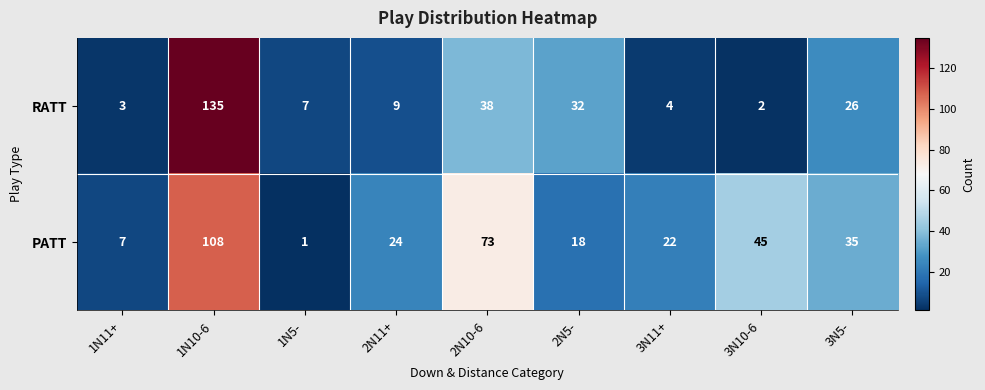

At which label is PATT closest to 54?

3N10-6